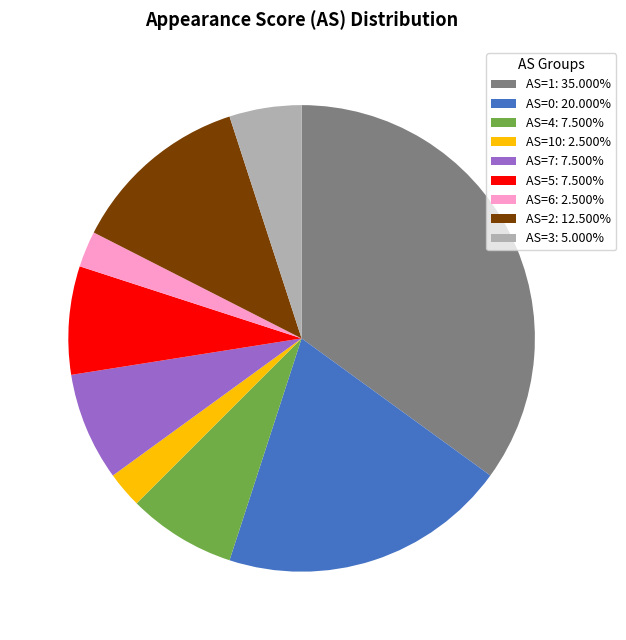

Combined, do AS=10: 2.500% and AS=1: 35.000% account for over 50%?

No